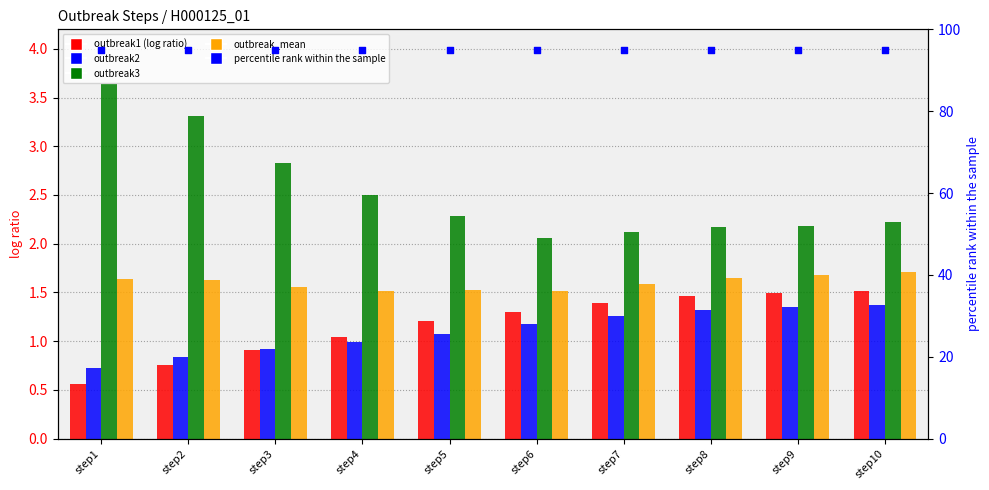

Which series has the largest Y range (max minus min)?

outbreak3